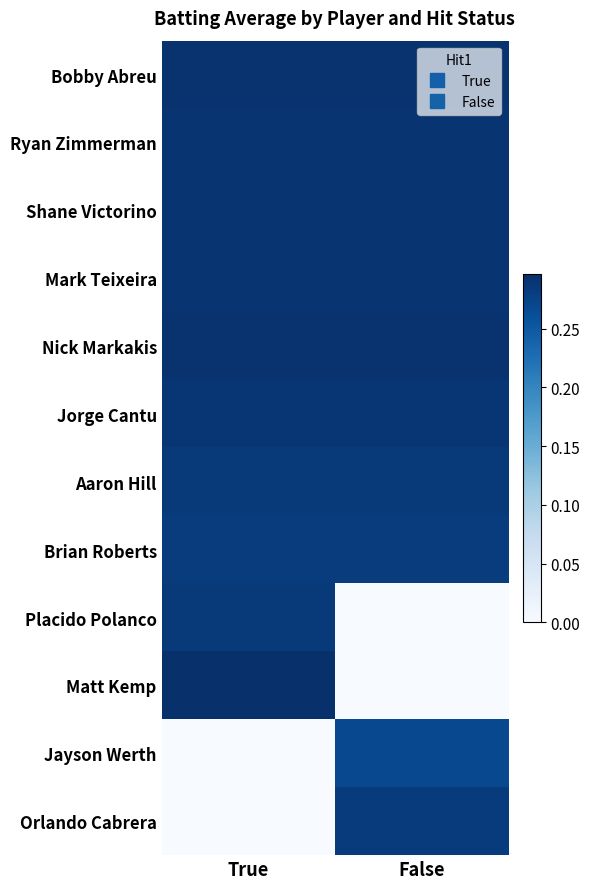

Rank the series at True from highest to lowest value.

Matt Kemp, Bobby Abreu, Nick Markakis, Ryan Zimmerman, Shane Victorino, Mark Teixeira, Jorge Cantu, Aaron Hill, Placido Polanco, Brian Roberts, Jayson Werth, Orlando Cabrera